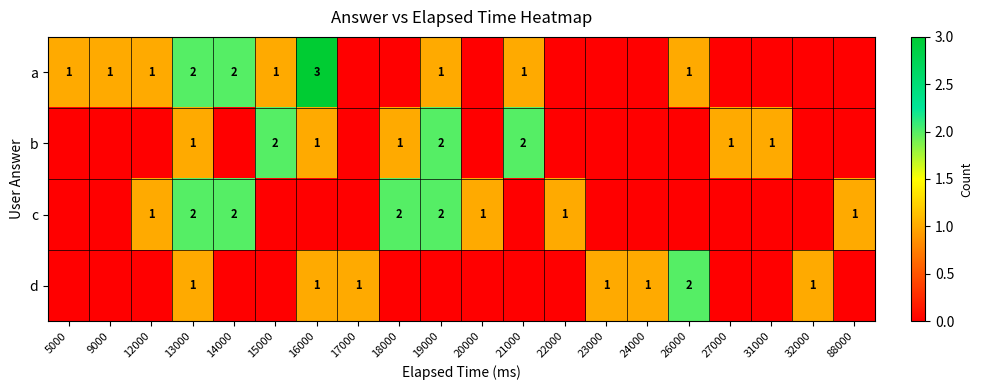

The d series shows 0 at 32000. True or false?

False